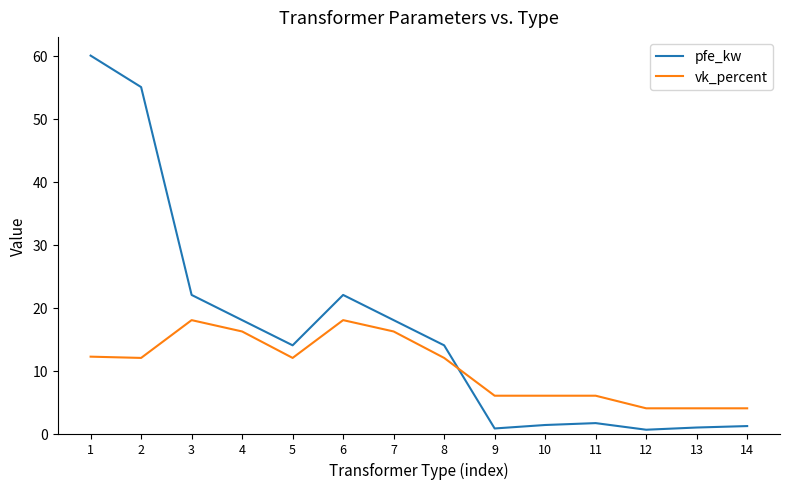

What is the total value across all series at 7?

34.2